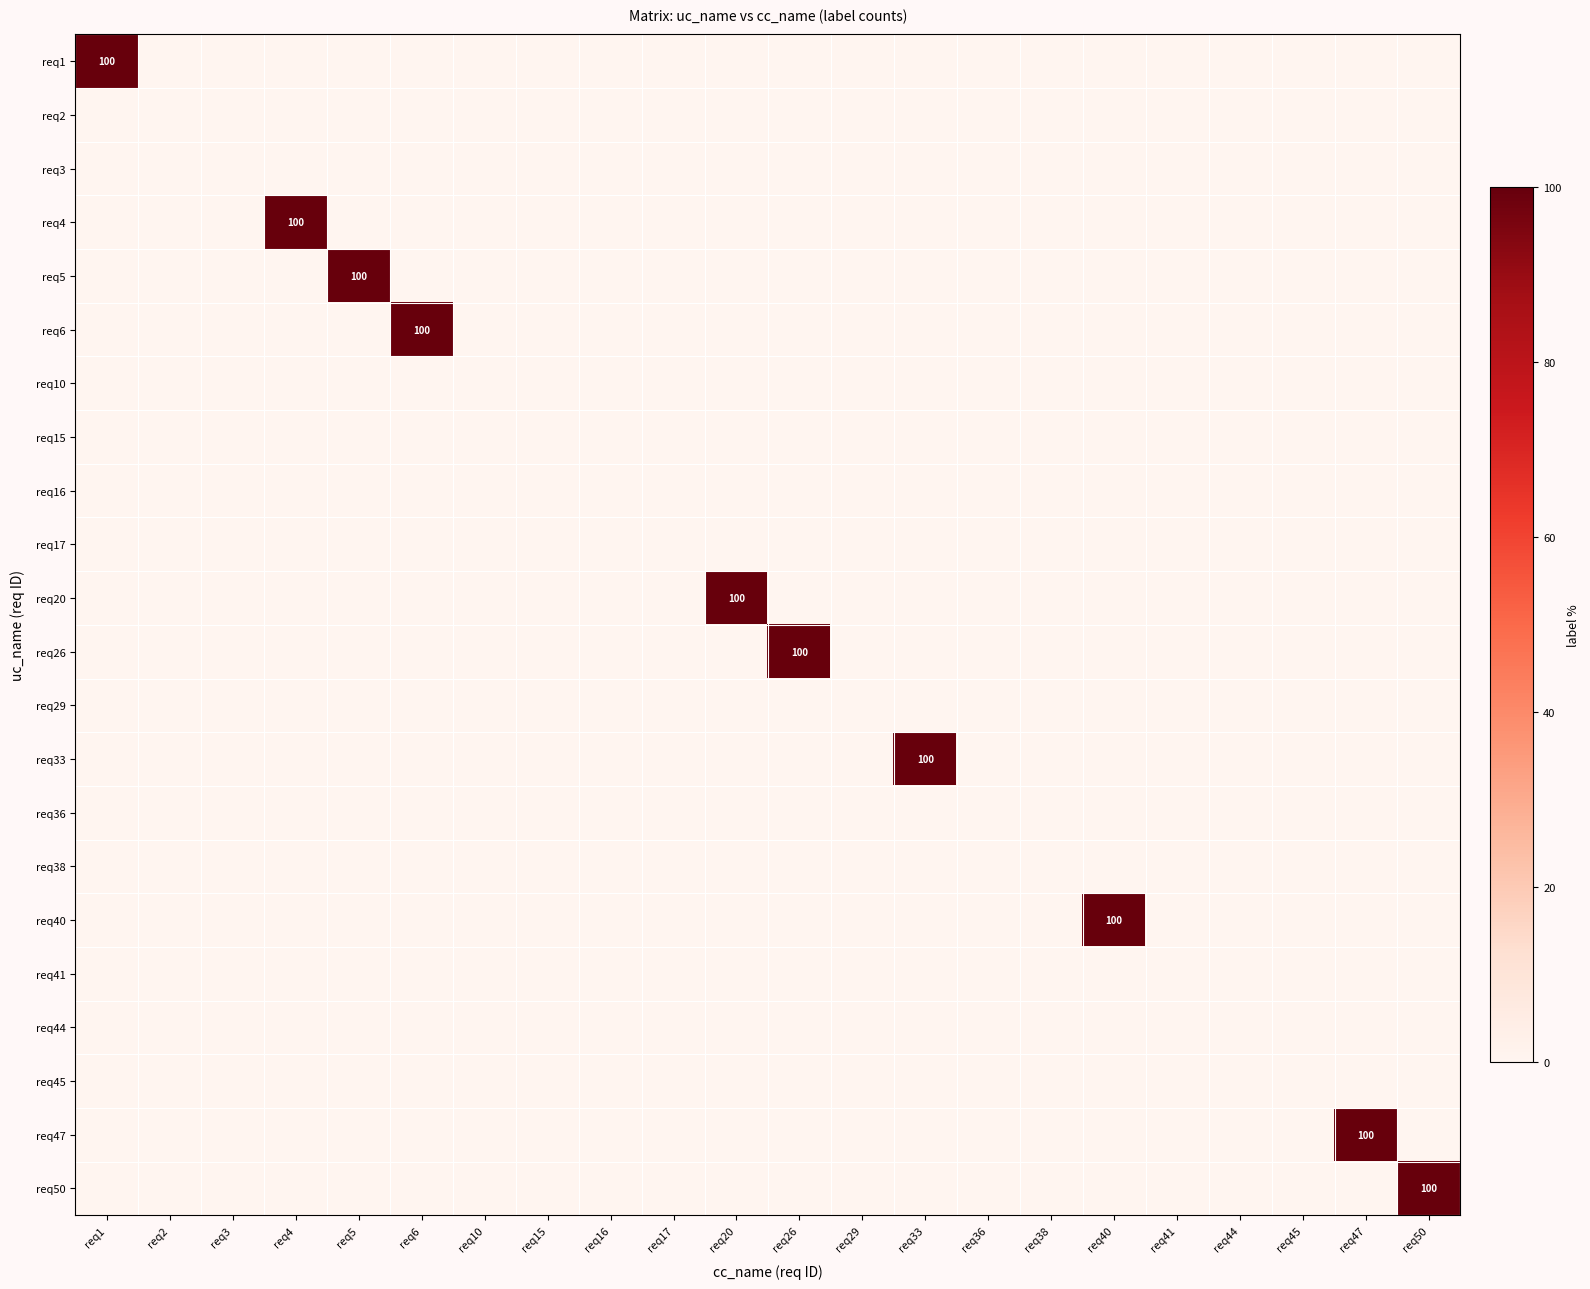

What is the difference between the maximum and minimum values in the req6 series?

100